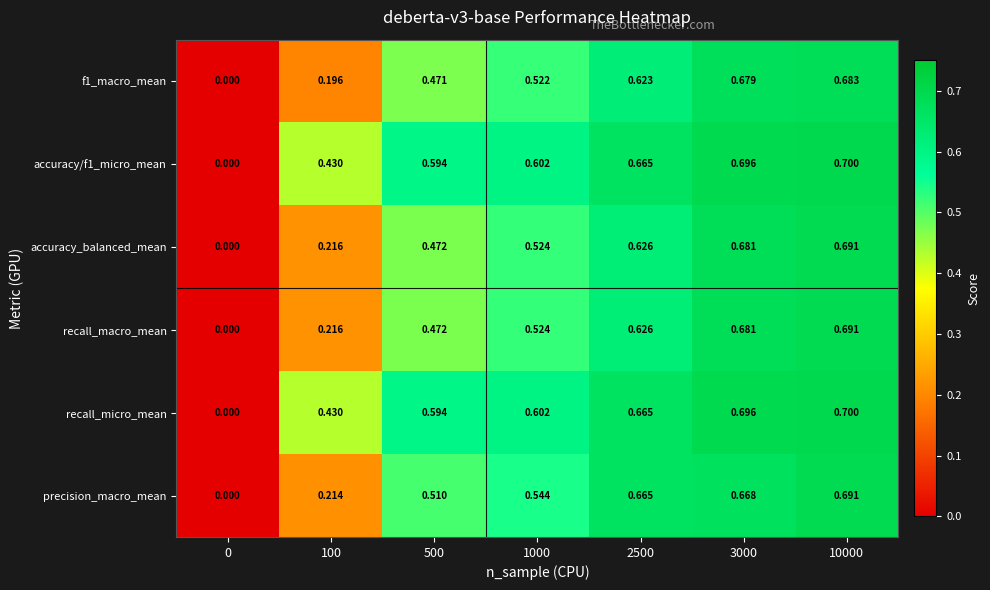

Is the value of accuracy/f1_micro_mean at 10000 greater than the value of recall_macro_mean at 10000?

Yes